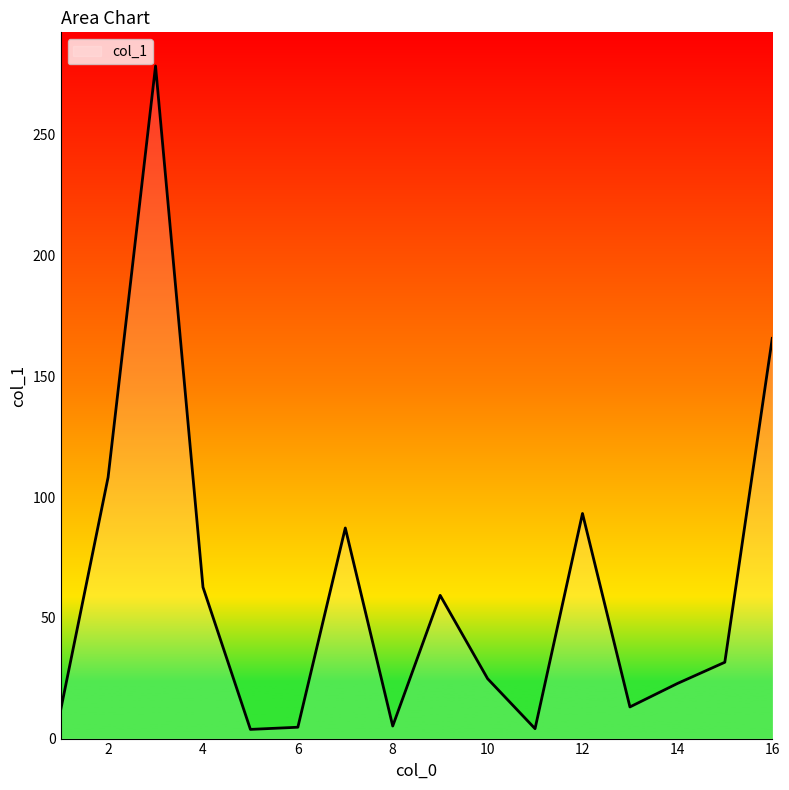

What is the greatest value displayed?

278.5